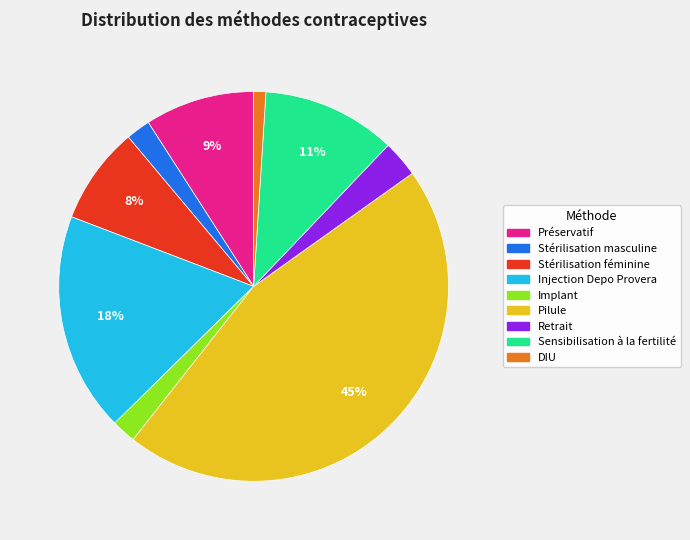

Between DIU and Pilule, which is larger?

Pilule